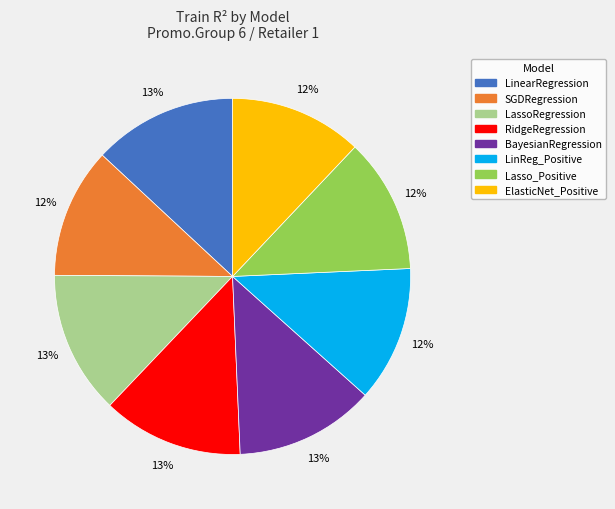

Is there any slice that represents more than half of the pie?

No